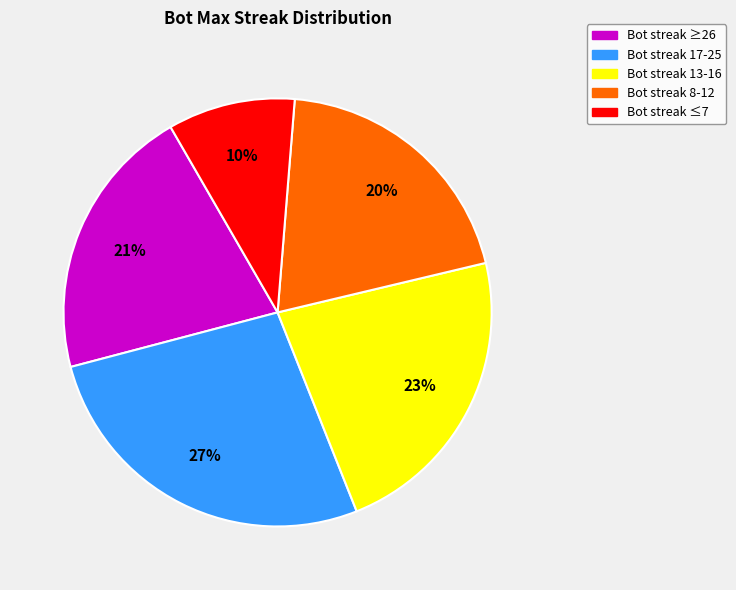

Is the sum of Bot streak 13-16 and Bot streak ≥26 greater than half?

No